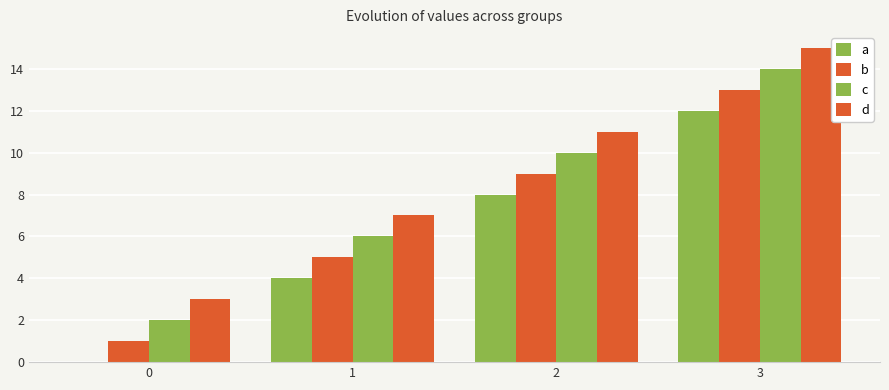

What is the sum of all c values?

32